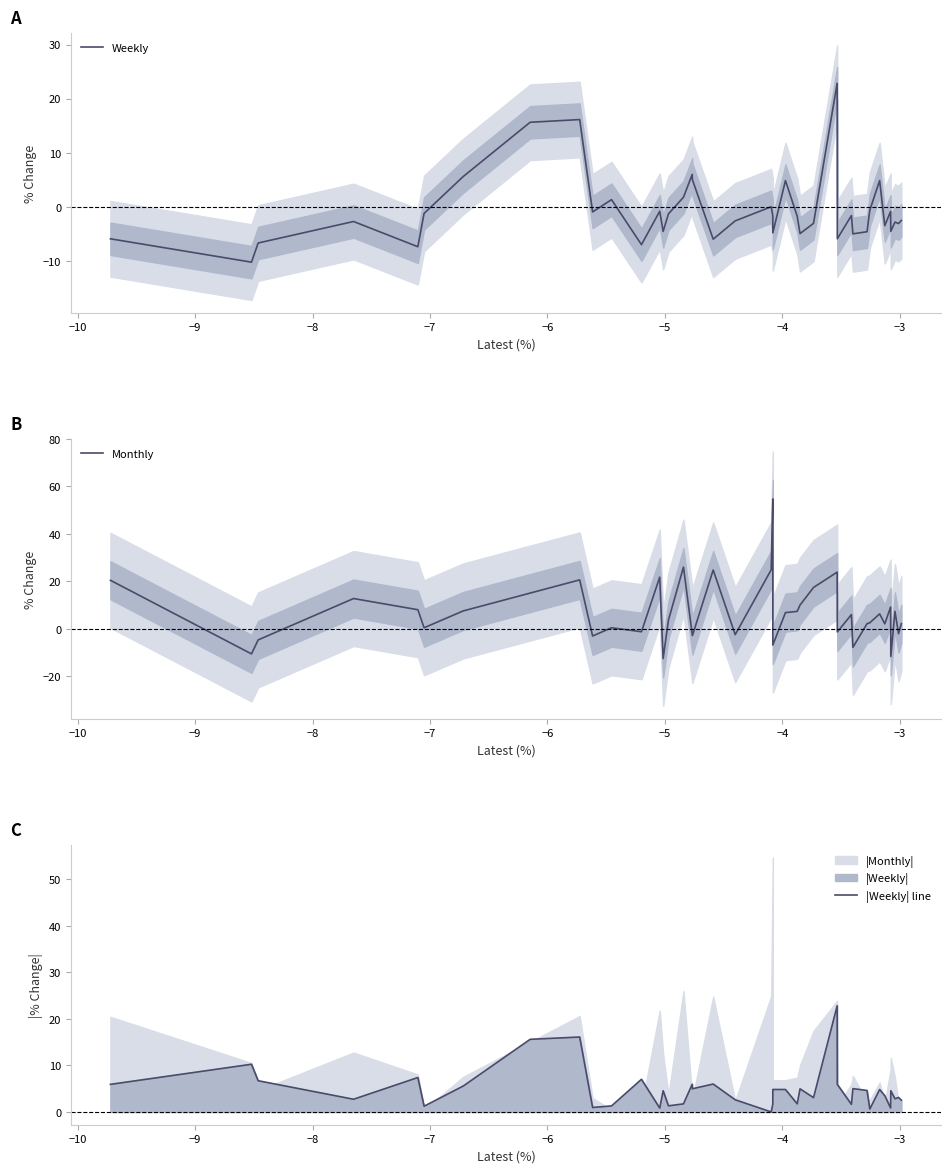

What is the highest value of the Weekly series?

22.8